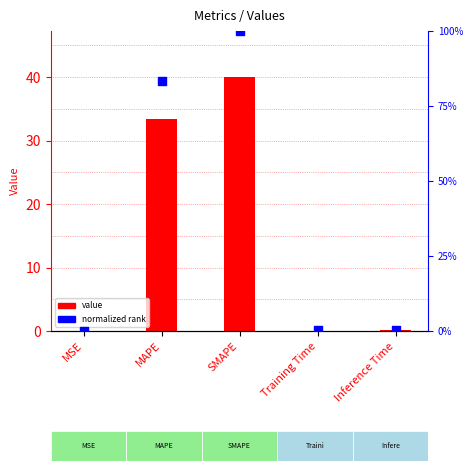

Which series reaches the minimum Y coordinate?

normalized rank